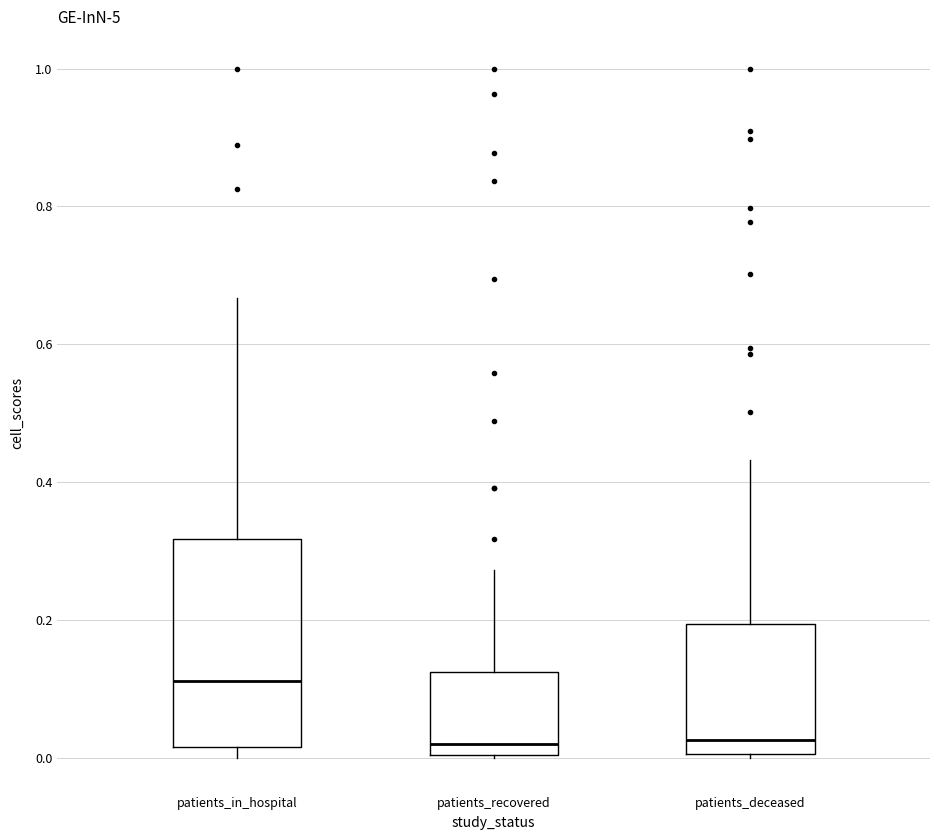

Reading left to right, transcribe this box plot: for each box, give where its median line is, the range the box spans, and where its two whiskers end, as read against the y-axis. The values are not printed on the chart, so give them approximately, as read against the axis.

patients_in_hospital: median 0.12, box 0.02 to 0.32, whiskers 0.00 to 0.66
patients_recovered: median 0.02, box 0.00 to 0.12, whiskers 0.00 to 0.28
patients_deceased: median 0.02, box 0.00 to 0.20, whiskers 0.00 to 0.44